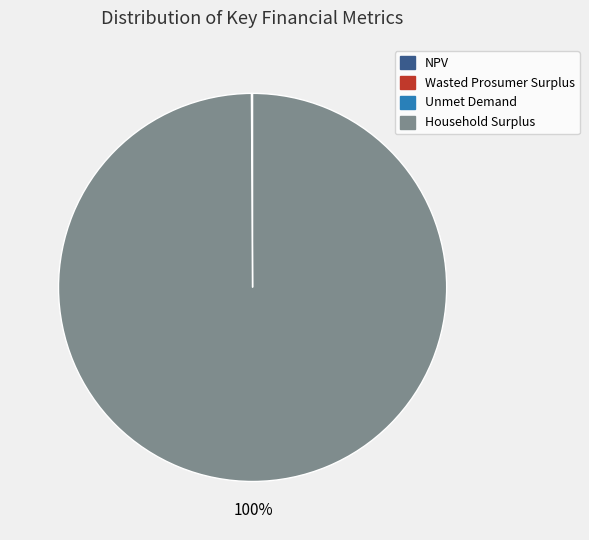

To the nearest percent, what is the average slice percentage?

25%